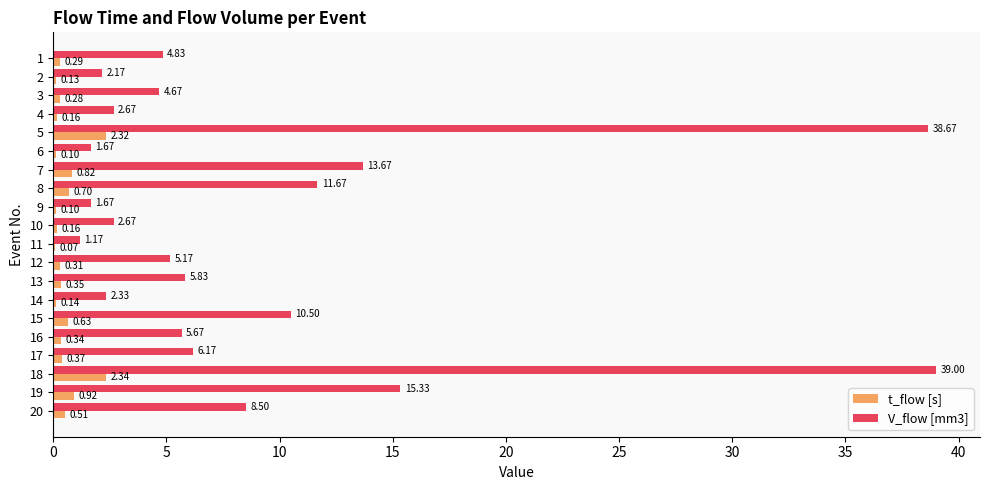

What is the sum of all t_flow [s] values?

11.0